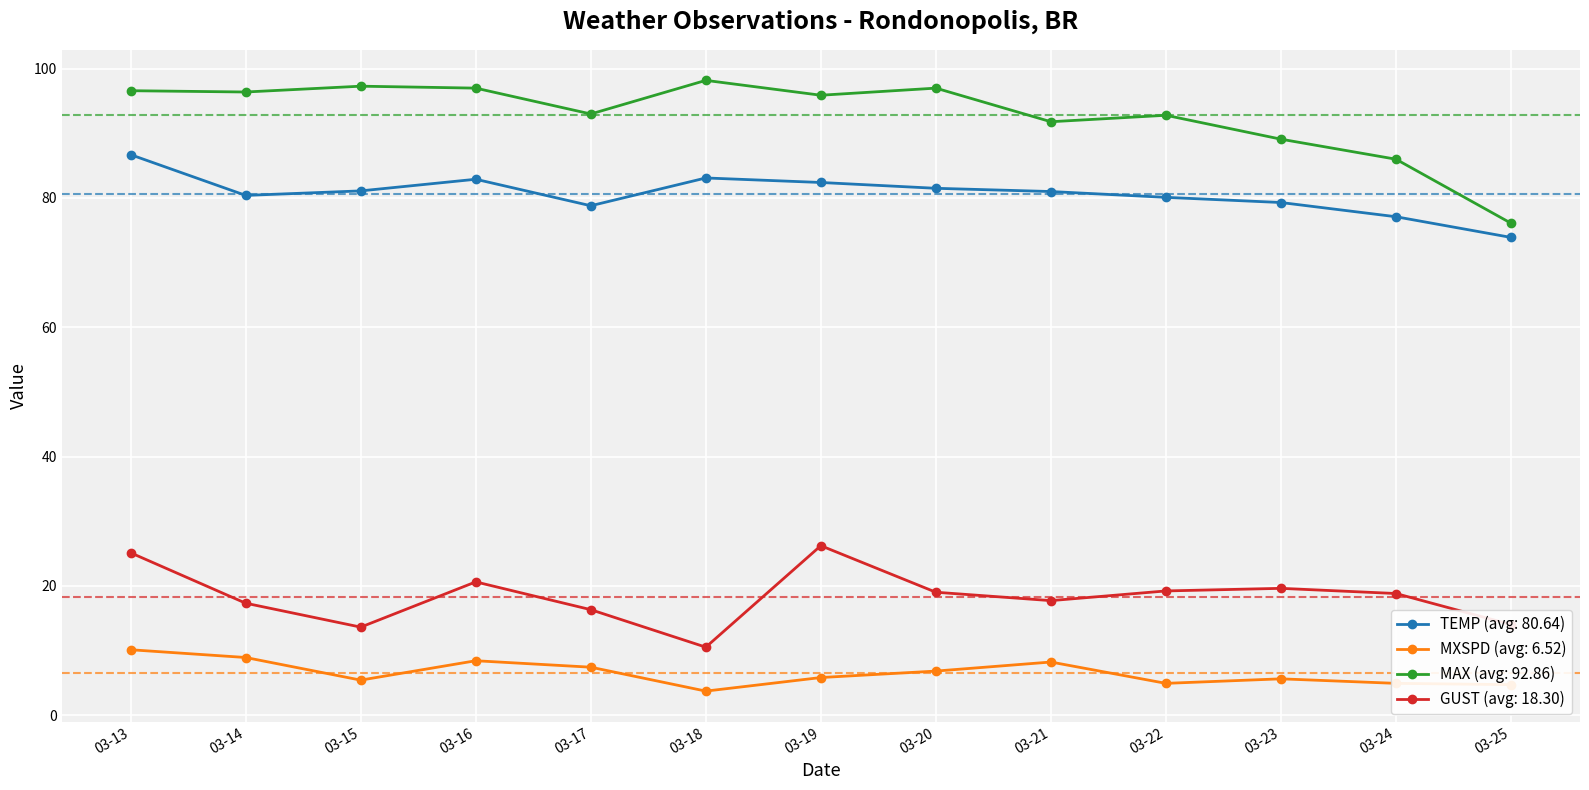

List the series in order of their peak value, highest first.

MAX (avg: 92.86), TEMP (avg: 80.64), GUST (avg: 18.30), MXSPD (avg: 6.52)